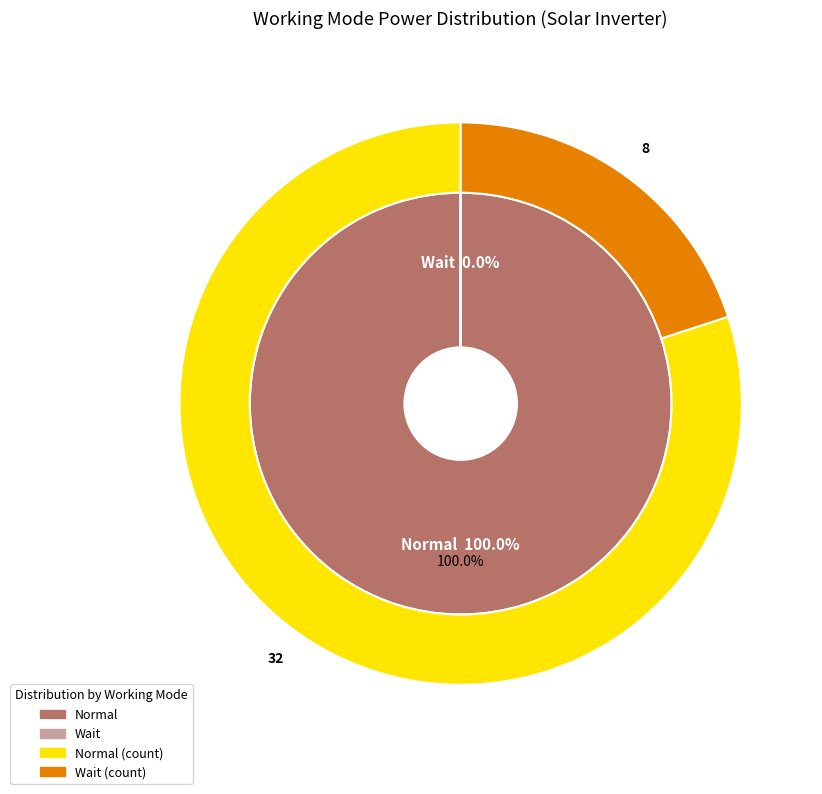

Rank the categories by value from lowest to highest.

Wait, Normal